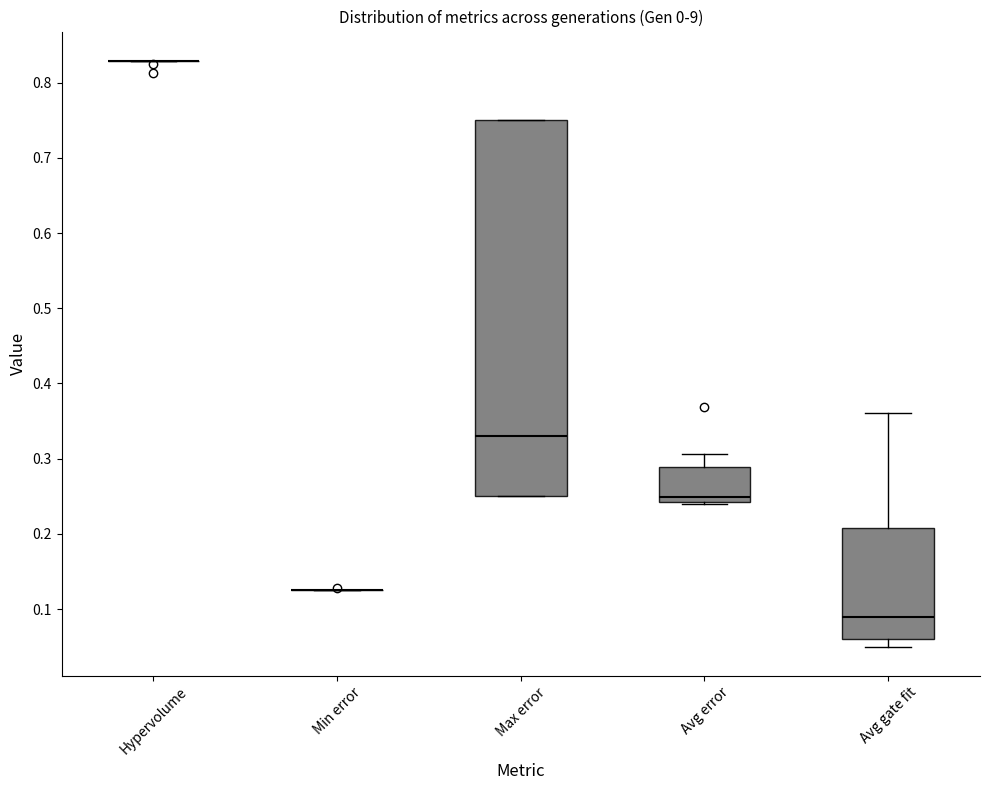

Where is the lower edge of the box for Avg gate fit on the y-axis? The values are not printed on the chart, so give them approximately, as read against the axis.

0.06